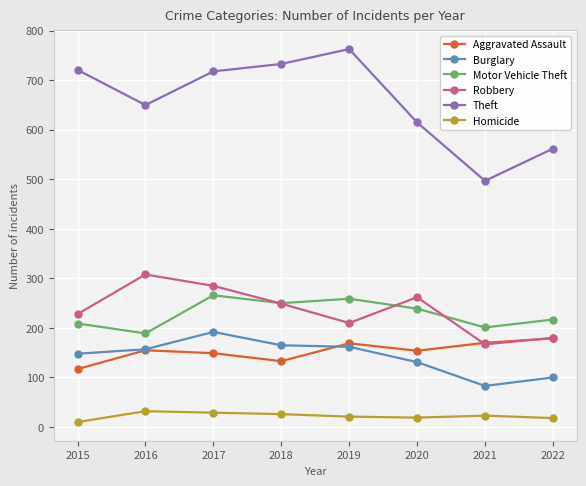

What is the total value across all series at 2016?

1491